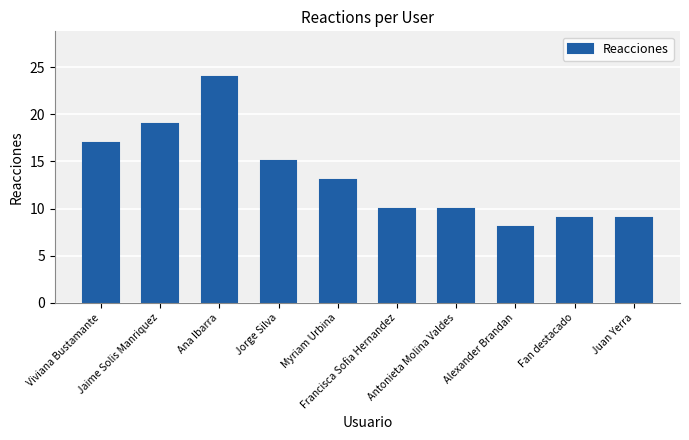

What is the change in value from Myriam Urbina to Antonieta Molina Valdes?

-3